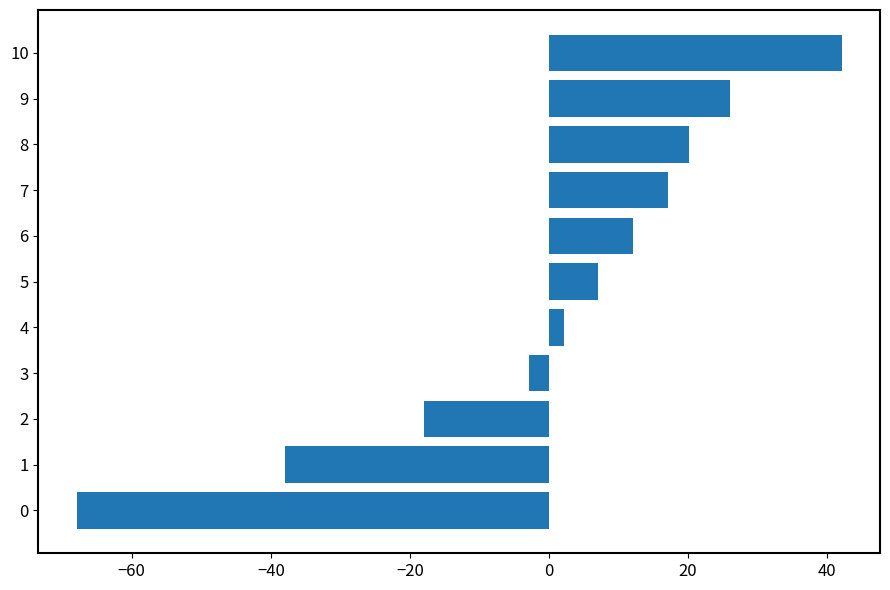

Reading top to bottom, list all the values displayed in this chart.

42.1	26.1	20.1	17.1	12.1	7.1	2.1	-2.9	-17.9	-37.9	-67.9